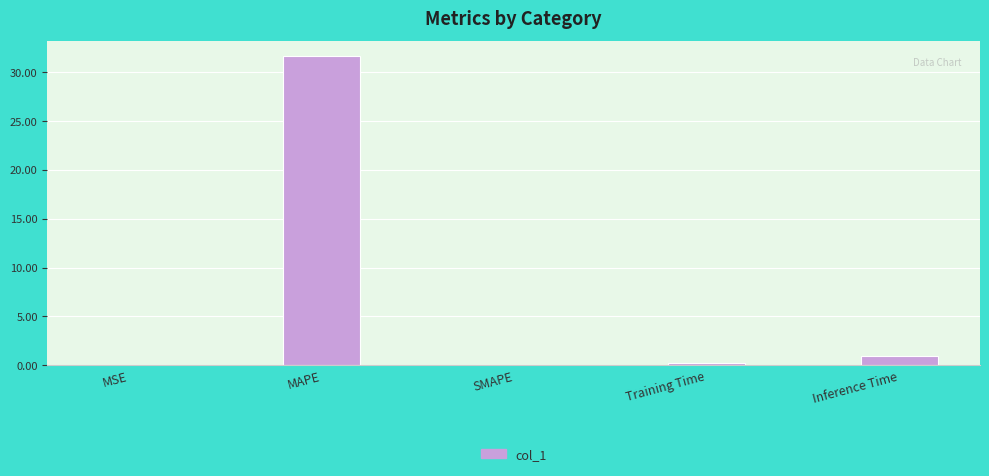

Count the number of categories in the chart.

5